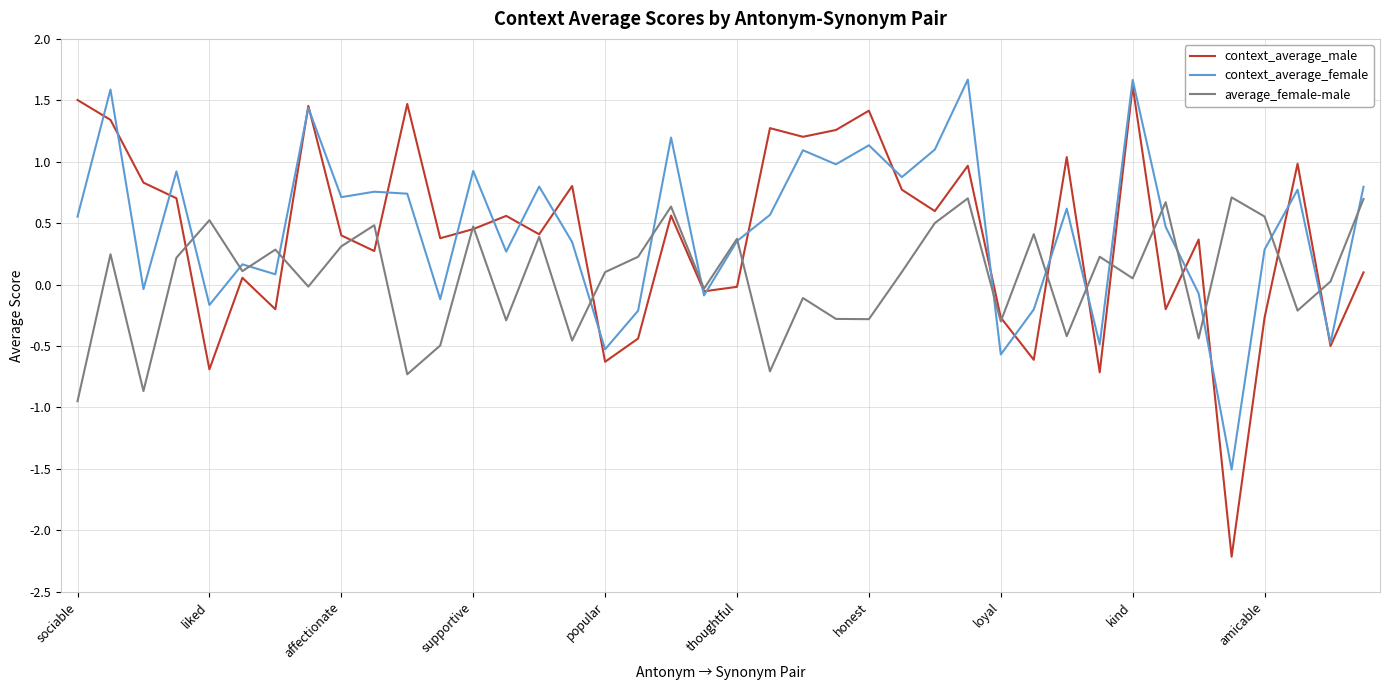

What is the greatest value displayed?

1.7